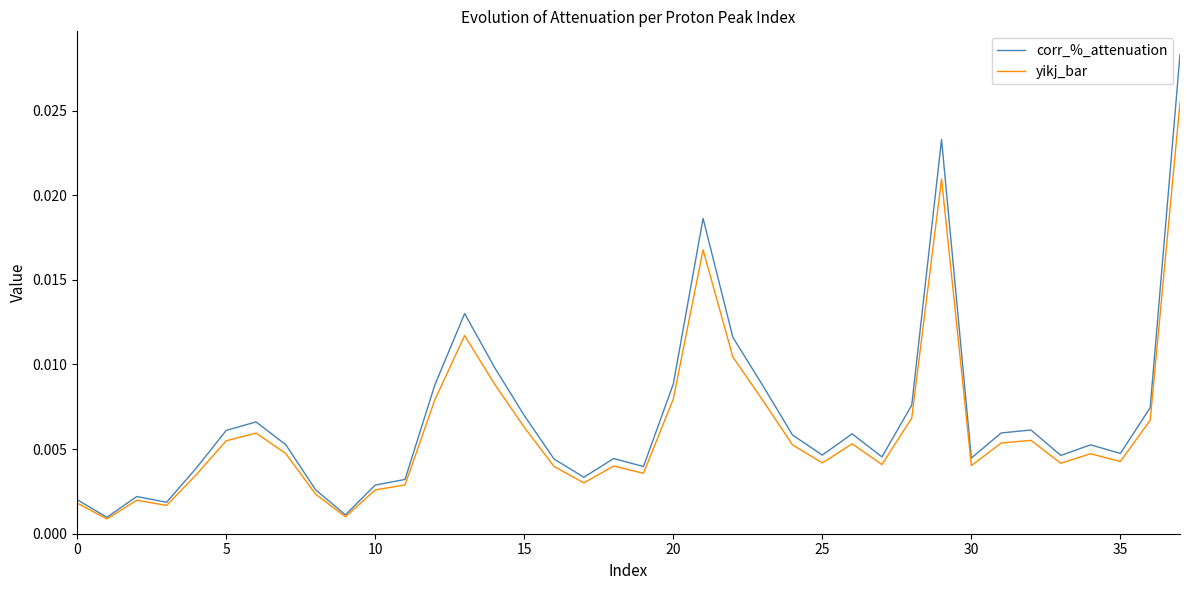

List the series in order of their peak value, highest first.

corr_%_attenuation, yikj_bar